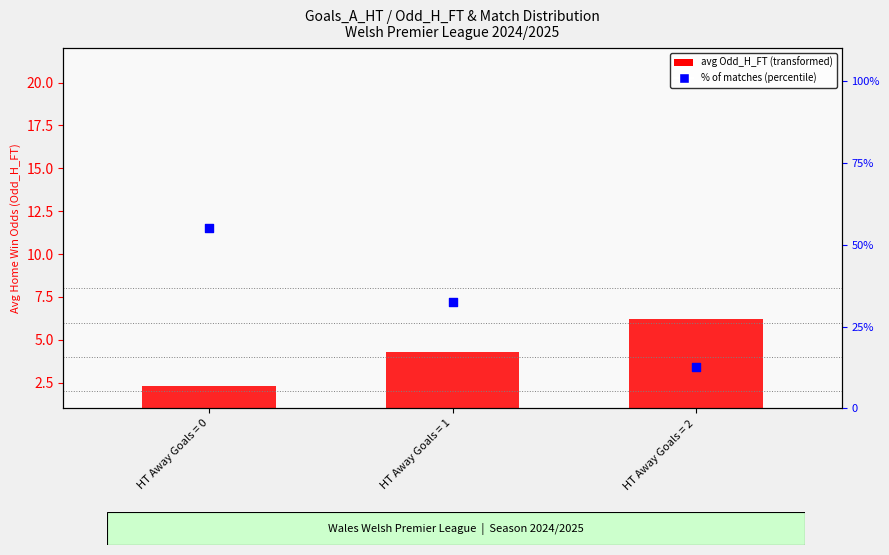

Which series has the largest total across all categories?

% of matches